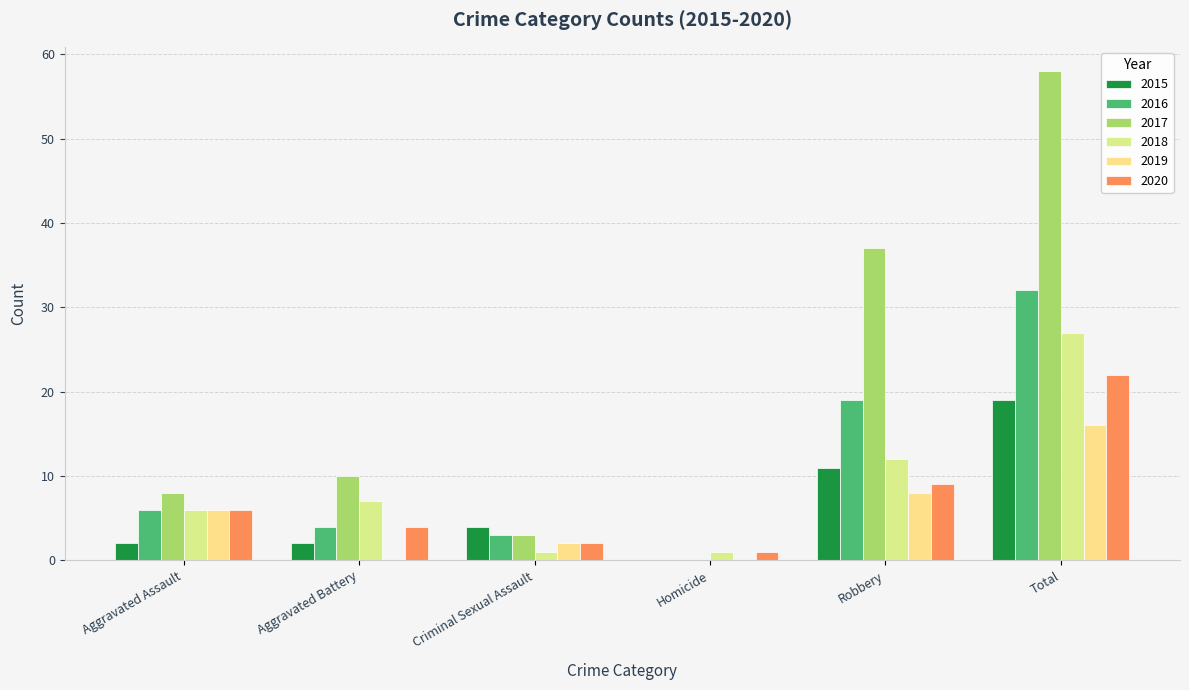

How many groups of bars are there?

6